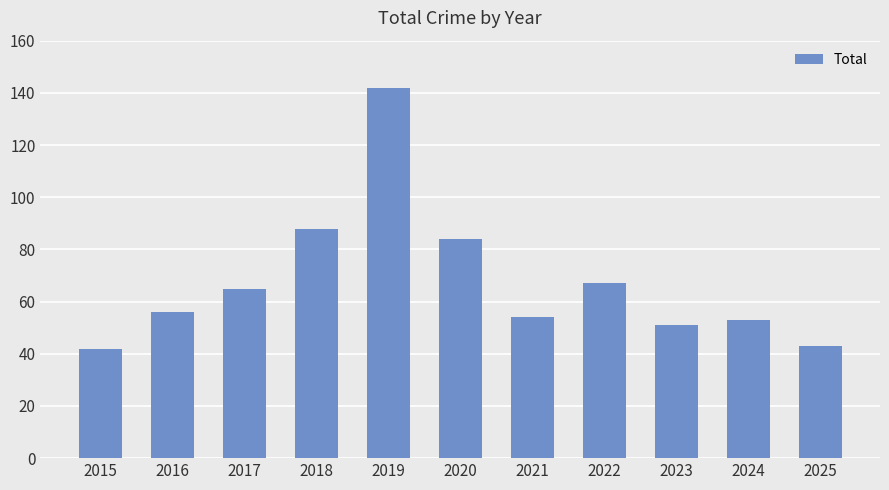

Reading right to left, transcribe all the data shown in this chart.

2025=43	2024=53	2023=51	2022=67	2021=54	2020=84	2019=142	2018=88	2017=65	2016=56	2015=42